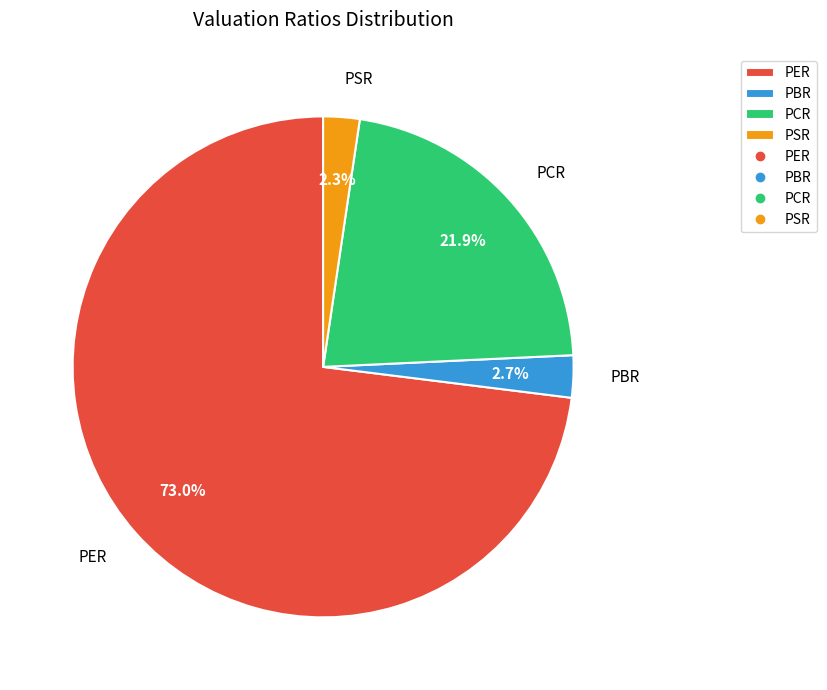

To the nearest percent, what percentage of the pie is PSR?

2%